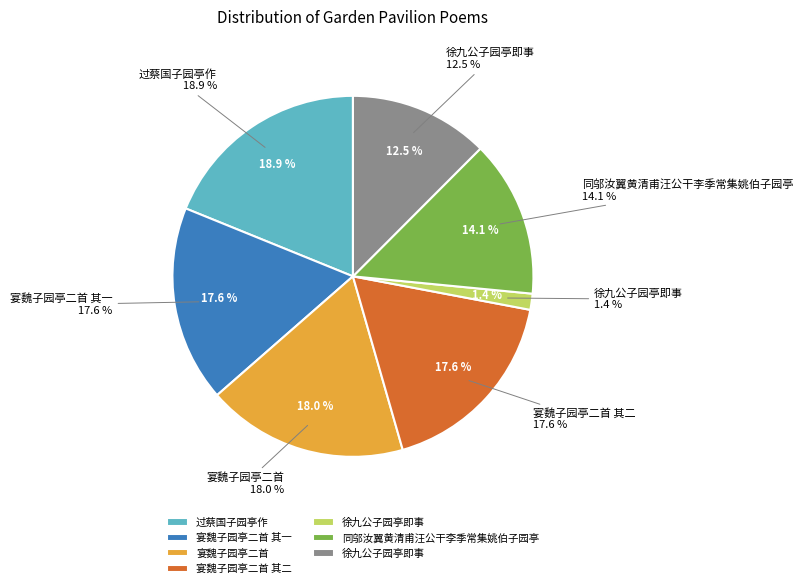

Does 徐九公子园亭即事 represent more than half of the total?

No